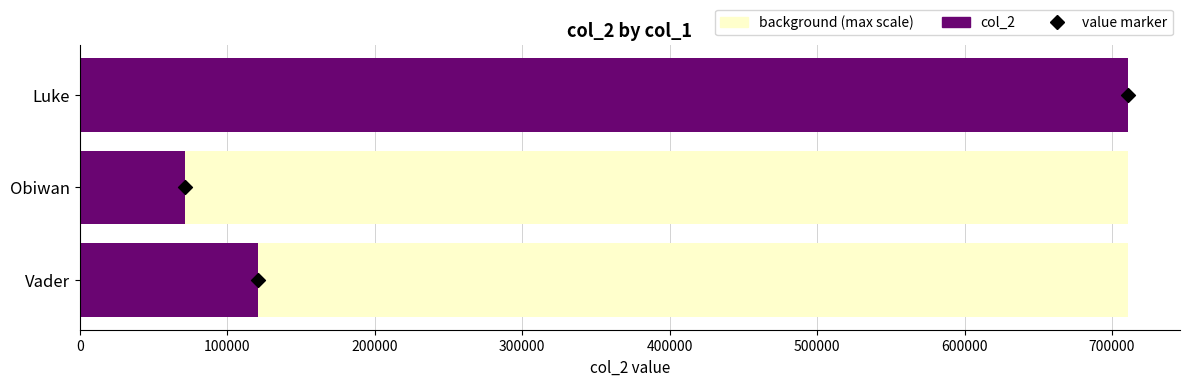

At how many categories does at least one series exceed 292342?

1